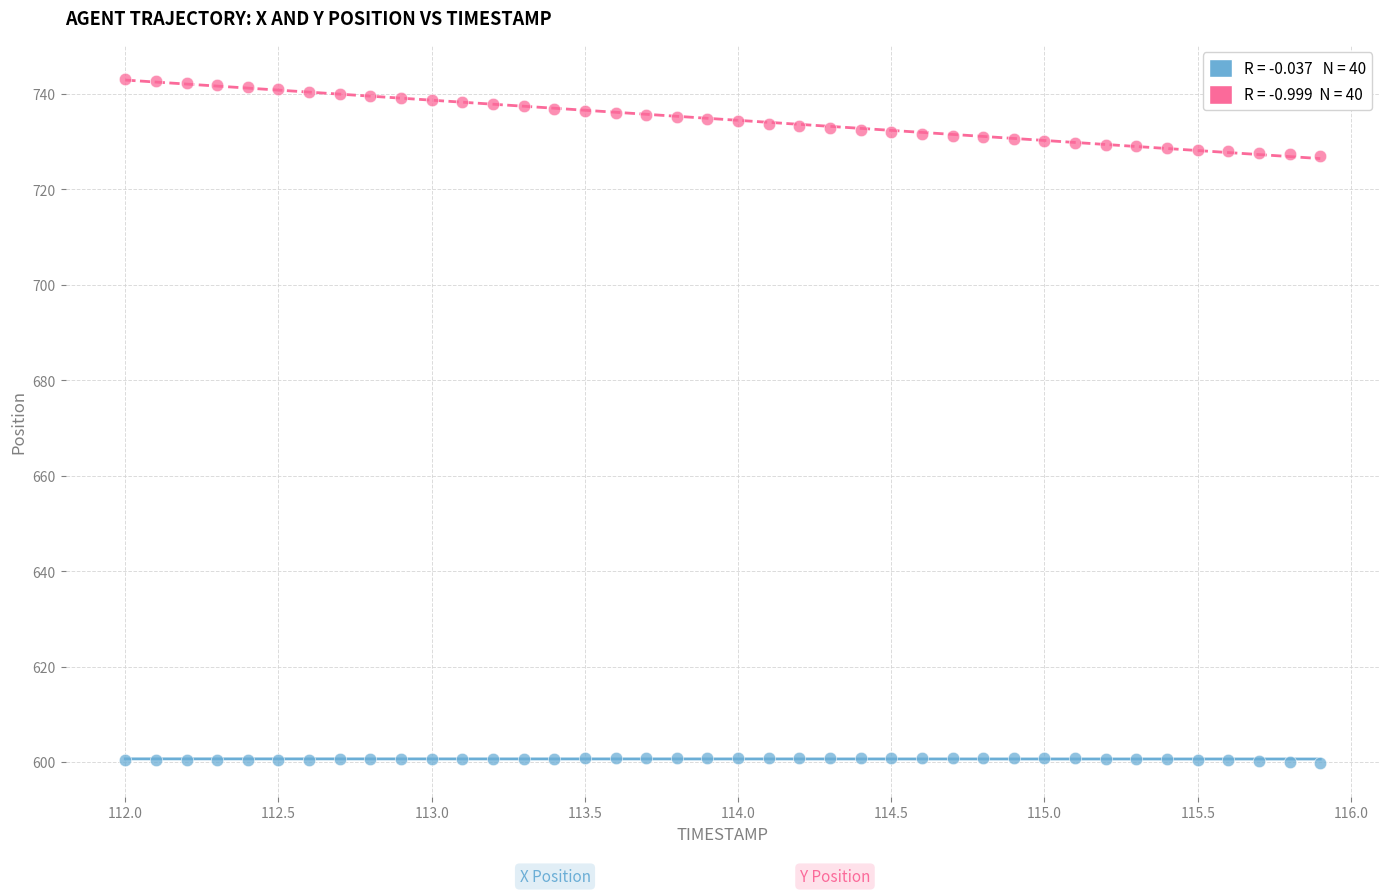

Across all data points, what is the range of X values (max minus min)?

3.9